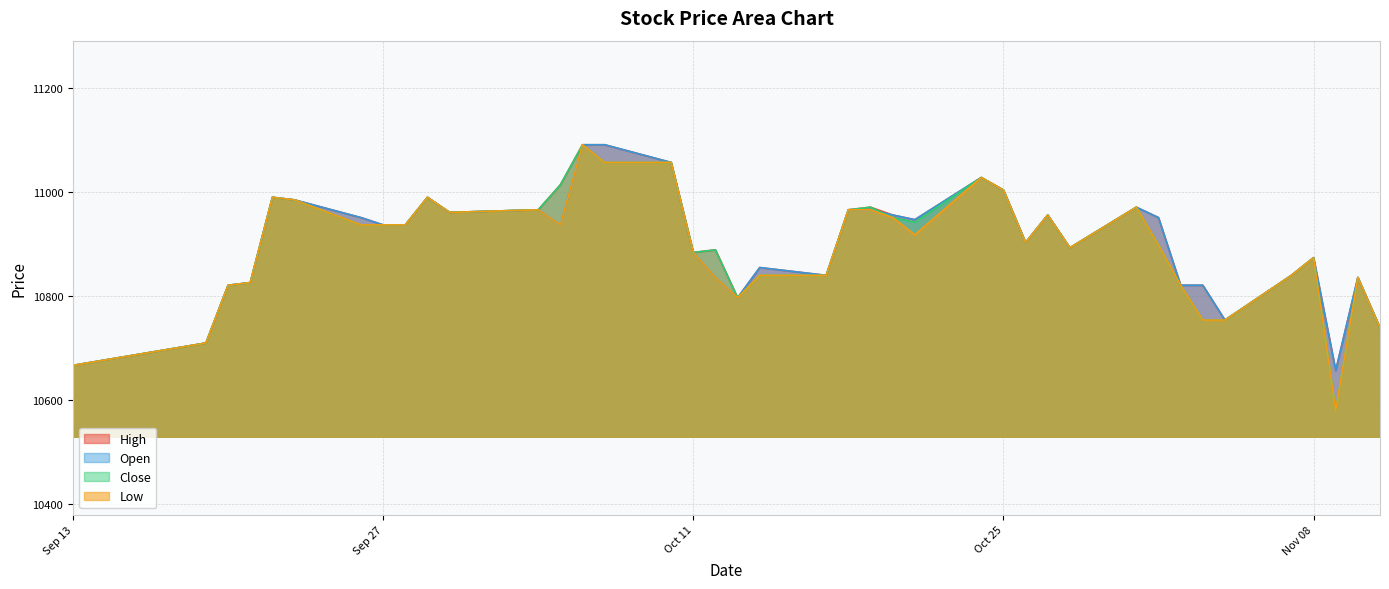

Reading left to right, list all the values displayed in this chart.

High: 10667	10710	10821	10826	10990	10985	10951	10937	10937	10990	10961	10966	11014	11091	11091	11057	10884	10889	10797	10855	10840	10966	10971	10956	10947	11028	11004	10903	10956	10893	10971	10951	10821	10821	10754	10840	10874	10657	10836	10739
Open: 10667	10710	10821	10826	10990	10985	10951	10937	10937	10990	10961	10966	10937	11091	11091	11057	10884	10836	10797	10855	10840	10966	10966	10956	10947	11028	11004	10903	10956	10893	10971	10951	10821	10821	10754	10840	10874	10657	10836	10739
Close: 10667	10710	10821	10826	10990	10985	10937	10937	10937	10990	10961	10966	11014	11091	11057	11057	10884	10889	10797	10840	10840	10966	10971	10951	10942	11028	11004	10903	10956	10893	10971	10898	10821	10754	10754	10840	10874	10580	10836	10739
Low: 10667	10710	10821	10826	10990	10985	10937	10937	10937	10990	10961	10966	10937	11091	11057	11057	10884	10836	10797	10840	10840	10966	10966	10951	10918	11028	11004	10903	10956	10893	10971	10898	10821	10754	10754	10840	10874	10580	10836	10739